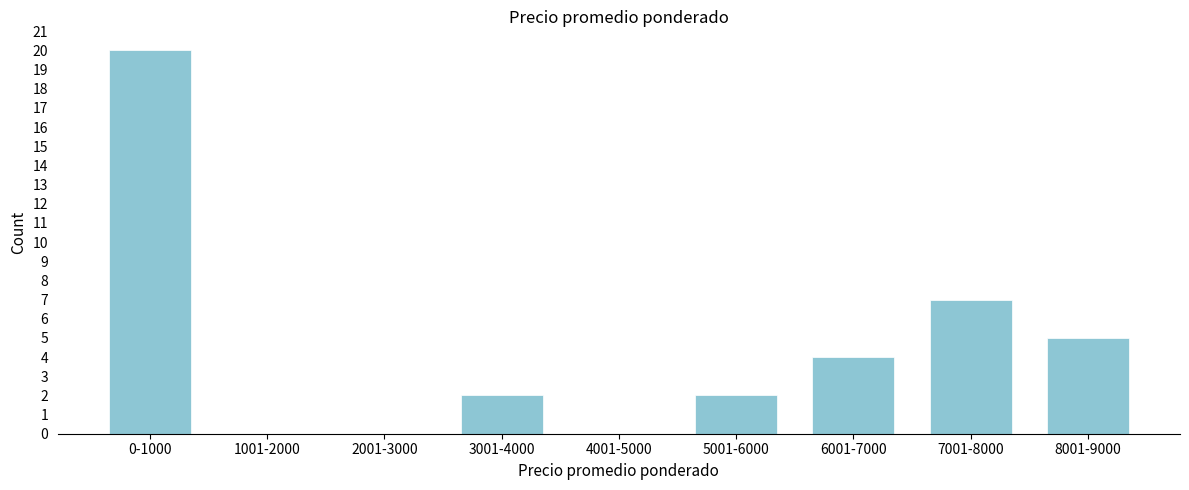

Reading left to right, transcribe all the data shown in this chart.

0-1000=20	1001-2000=0	2001-3000=0	3001-4000=2	4001-5000=0	5001-6000=2	6001-7000=4	7001-8000=7	8001-9000=5